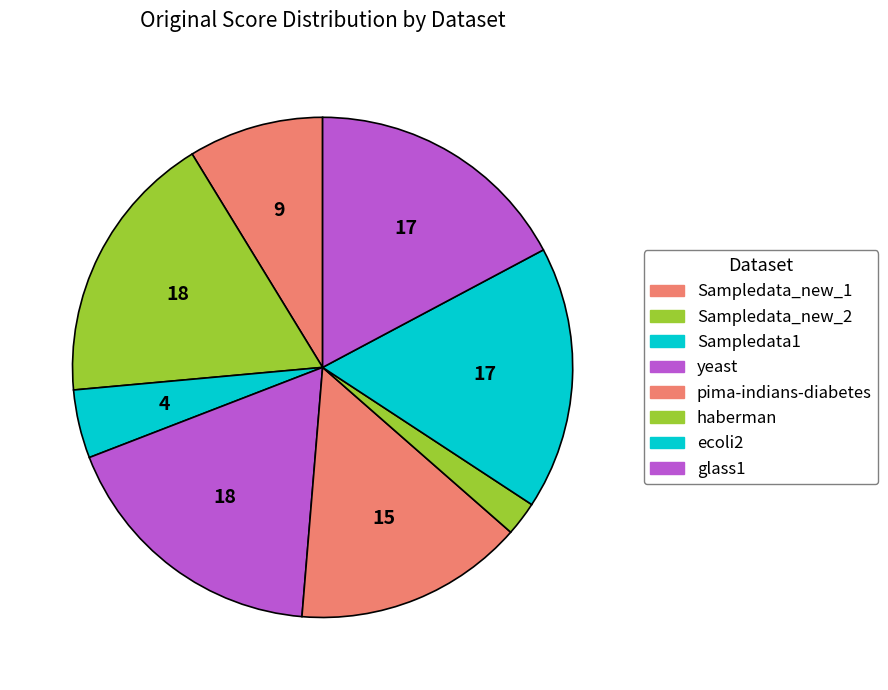

Count the number of slices in the pie.

8